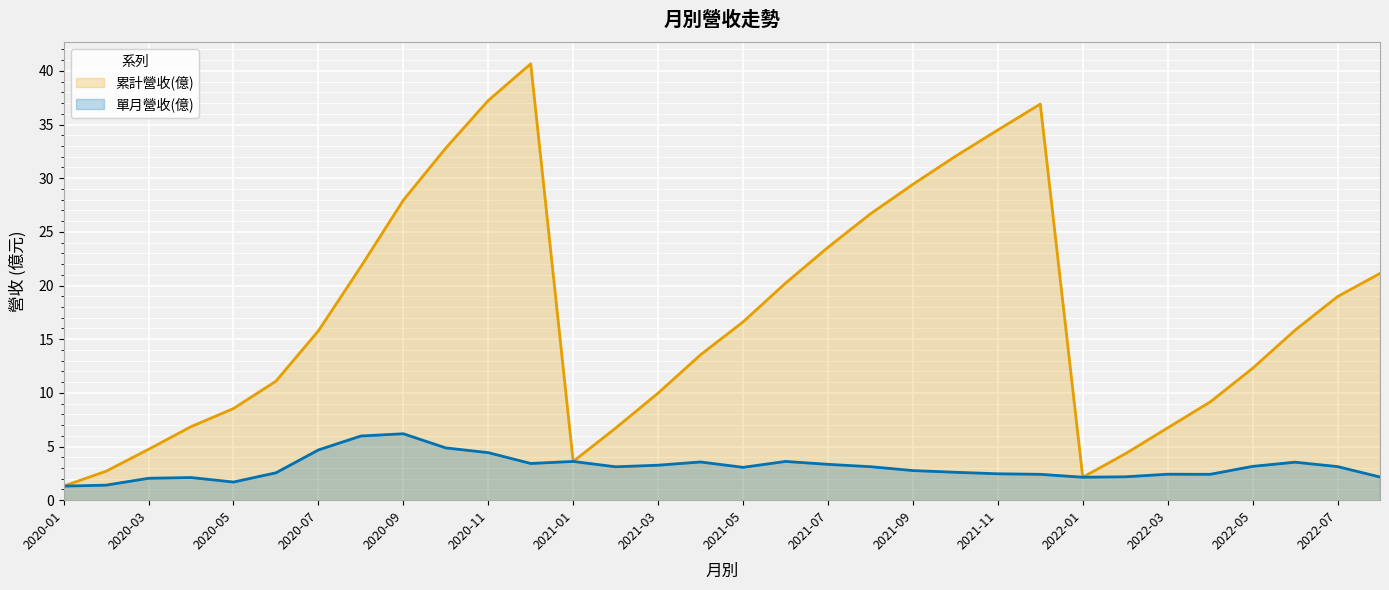

Which series has the widest spread of values?

累計營收(億)